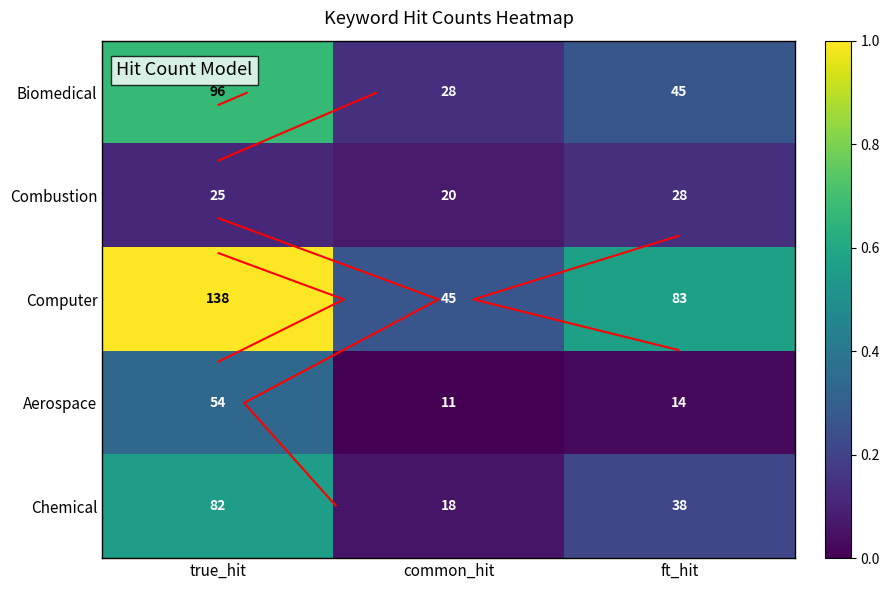

Is it true that Computer equals 1.4 at true_hit?

False